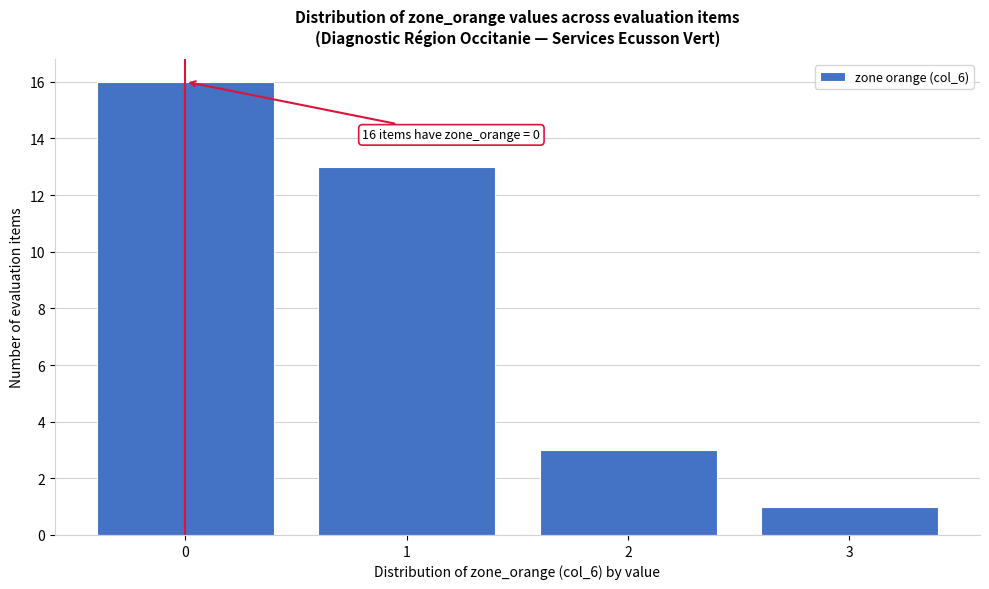

Which range on the x-axis has the tallest bar?

-0.5 to 0.5